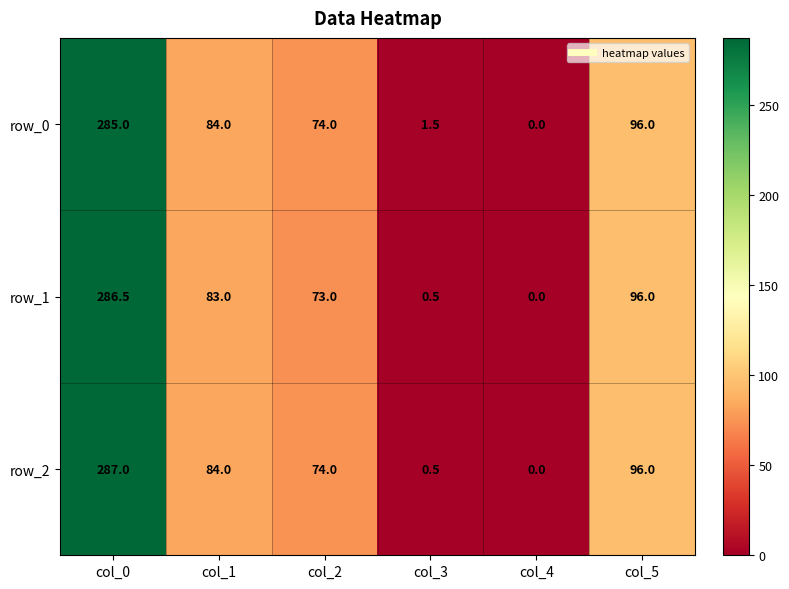

What is the spread (max minus min) of values at col_3?

1.0